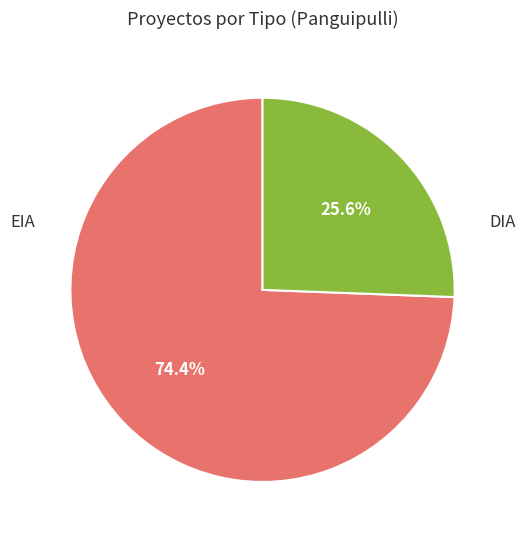

Count the number of slices in the pie.

2